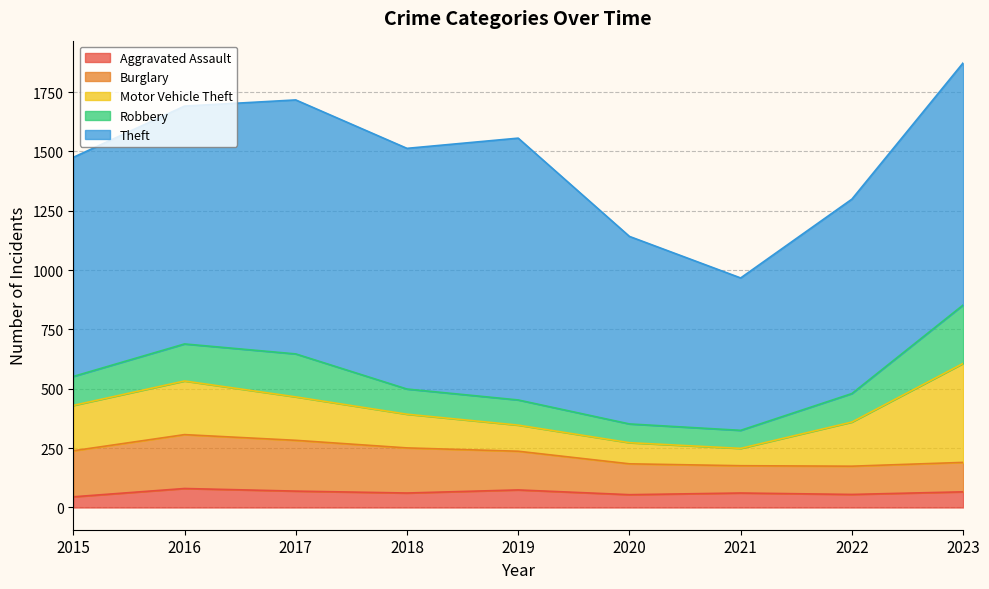

Is it true that Aggravated Assault equals 32 at 2019?

False